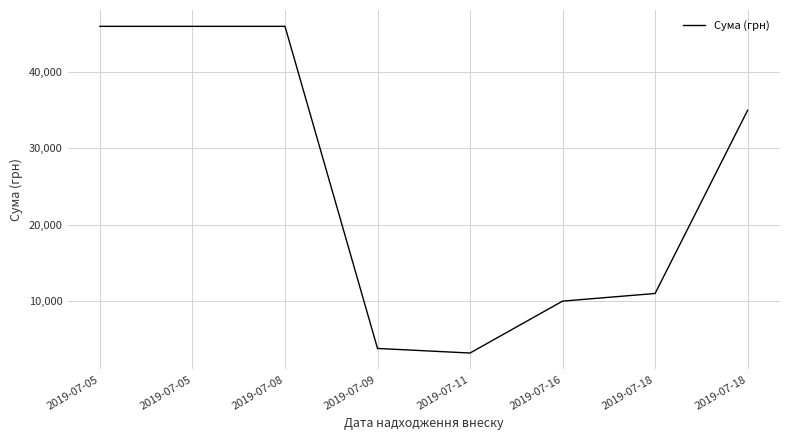

How many values are below 35000?

4